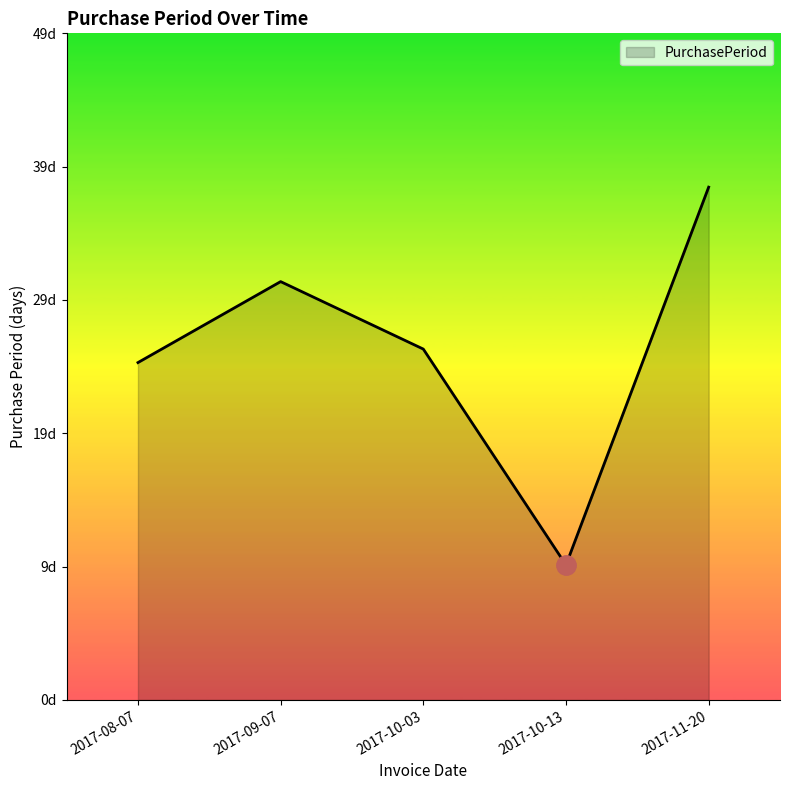

Does the chart display data point markers on the line(s)?

No